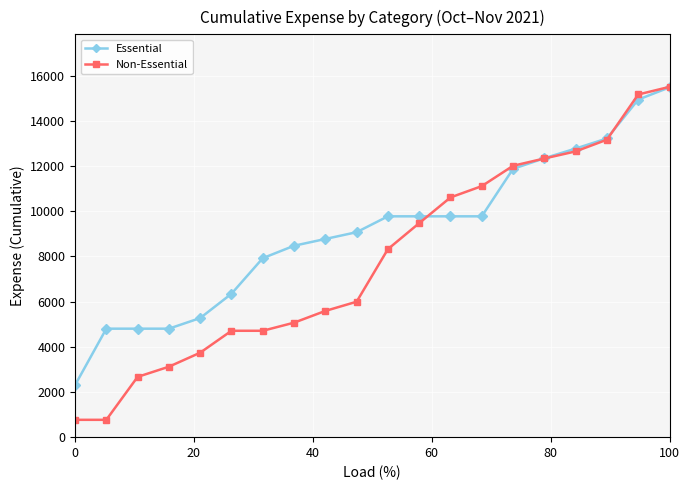

Is this an area chart (filled region under the line)?

No